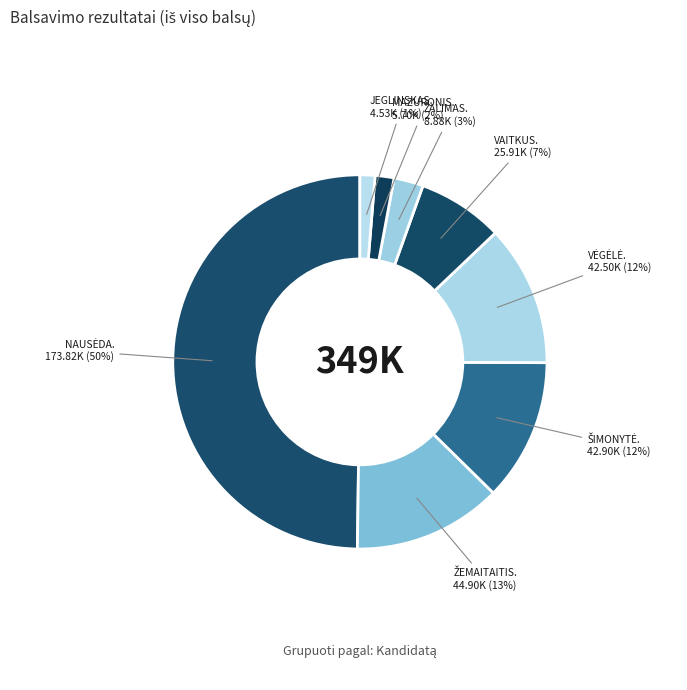

Count the number of slices in the pie.

8